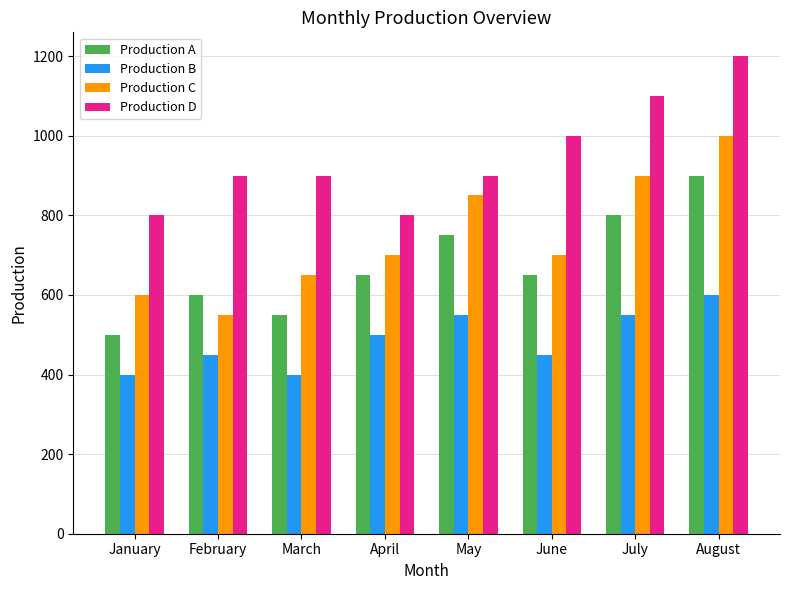

What is the value of the Production A bar at the 8th from the left?

900